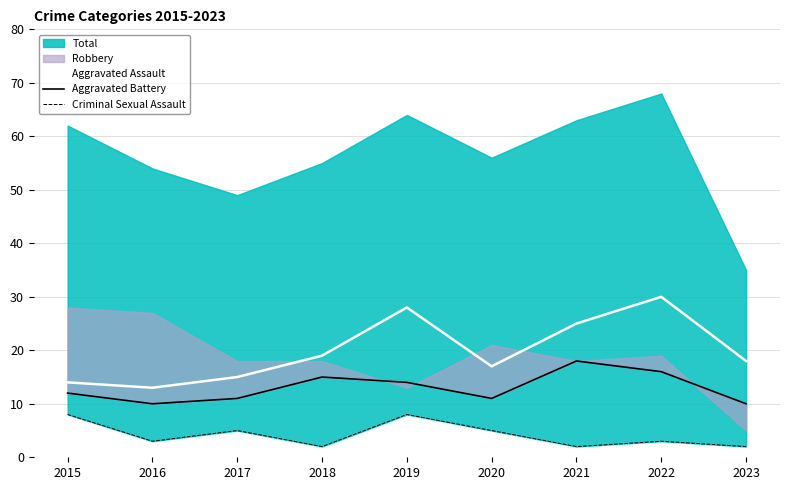

Which has a higher value, 2020 or 2023?

2023